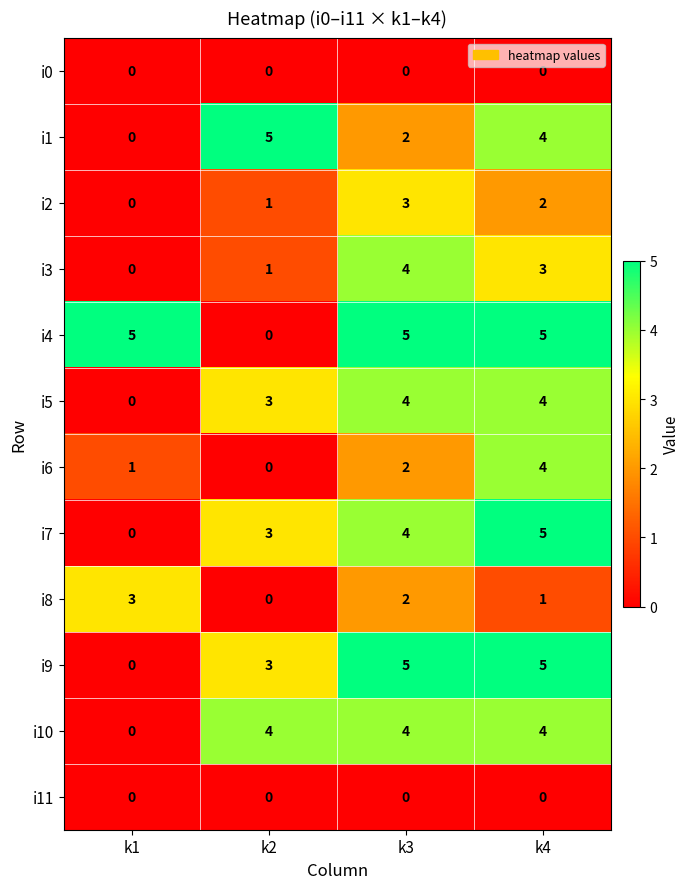

Which category has the lowest value in the i8 series?

k2